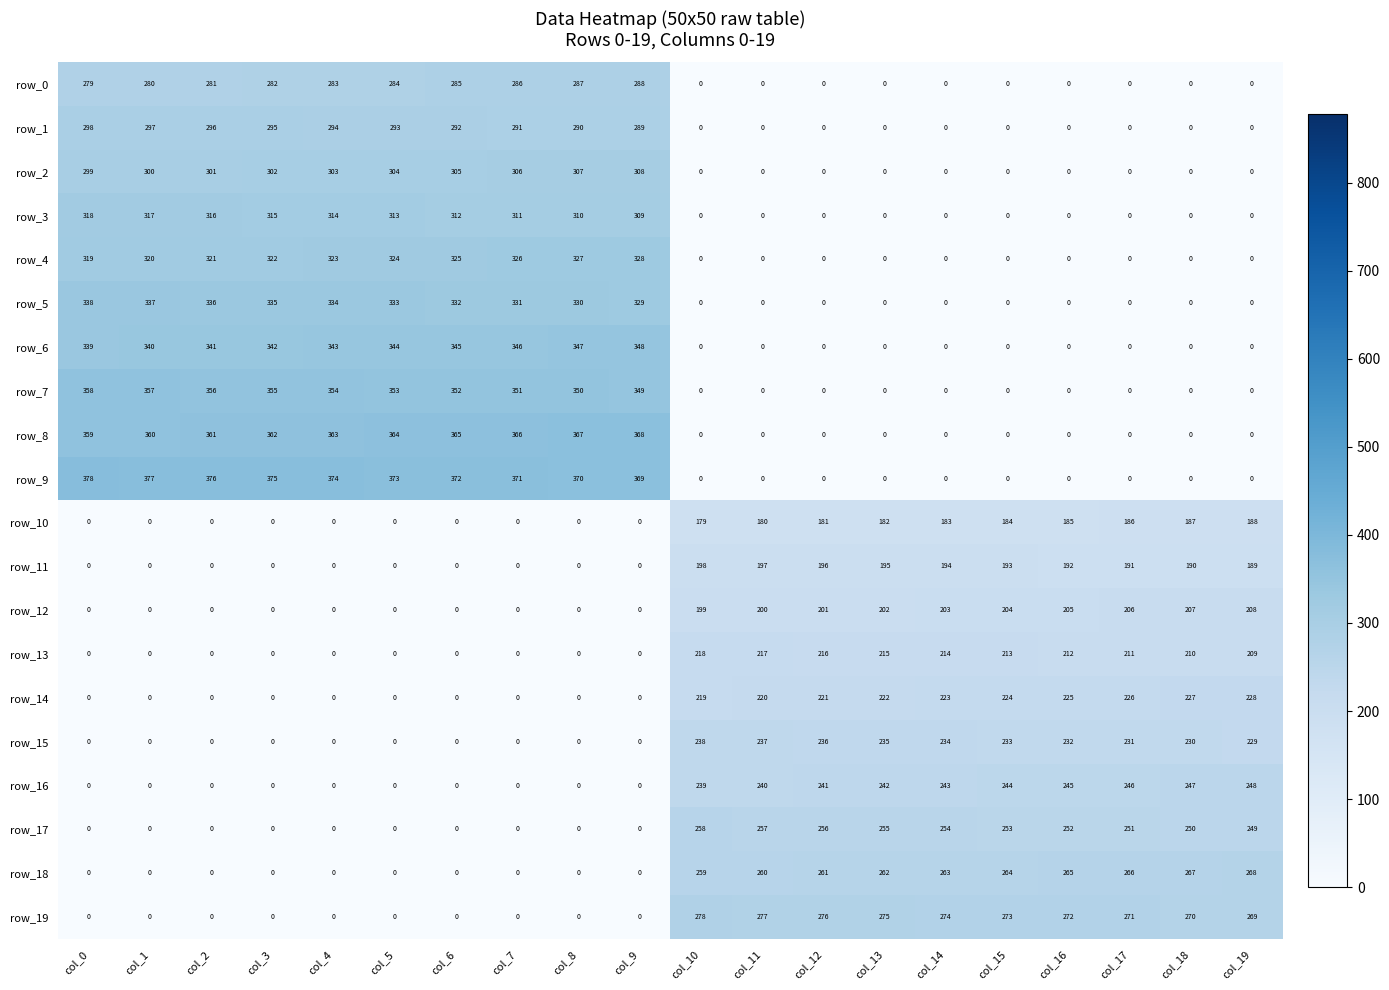

What is the total value across all series at col_2?

3285